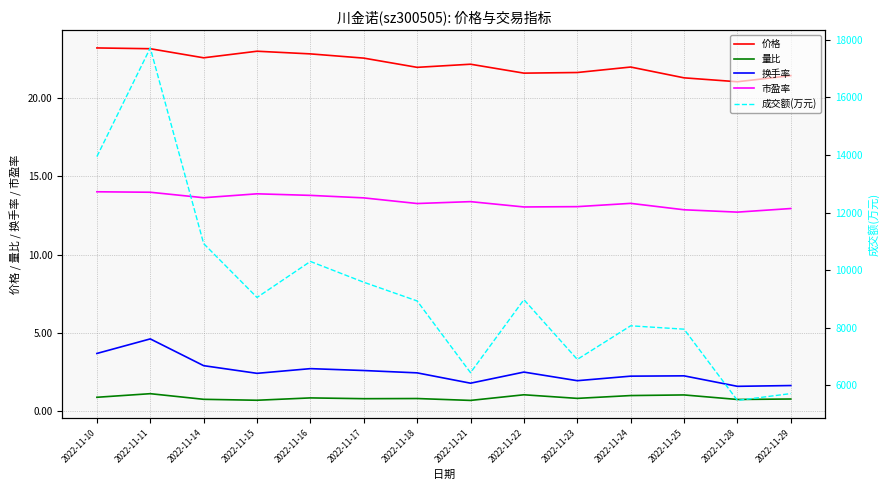

Which series changed the most between 2022-11-16 and 2022-11-28?

成交额(万元)